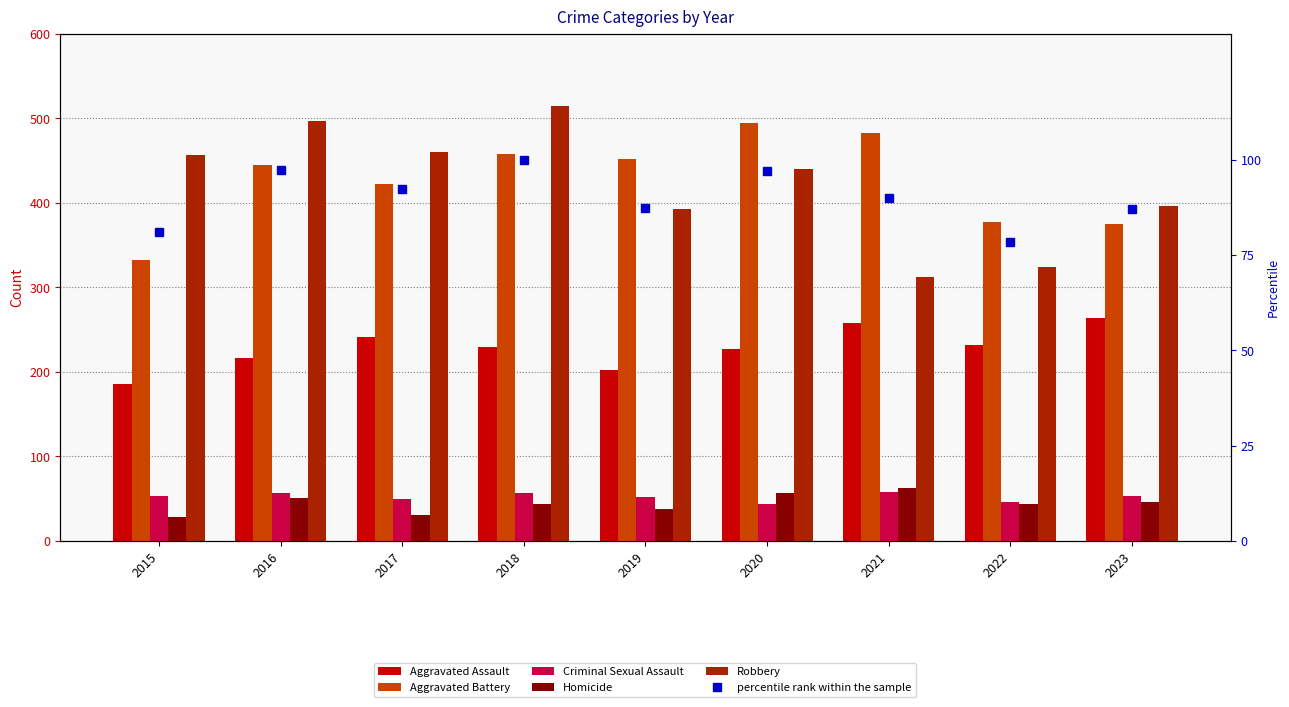

List the labels in order of Aggravated Assault value, largest first.

2023, 2021, 2017, 2022, 2018, 2020, 2016, 2019, 2015